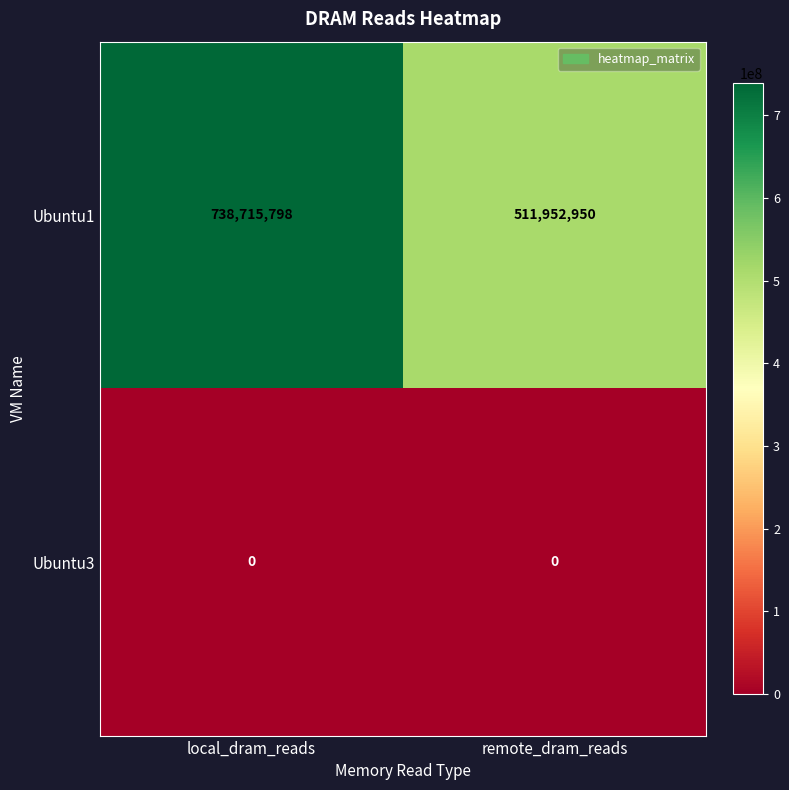

List the series in order of their peak value, lowest first.

Ubuntu3, Ubuntu1